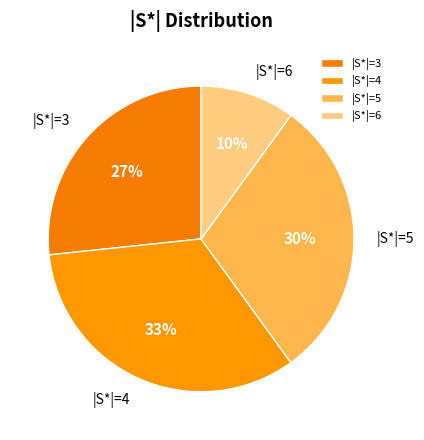

Is there a majority slice in this chart?

No